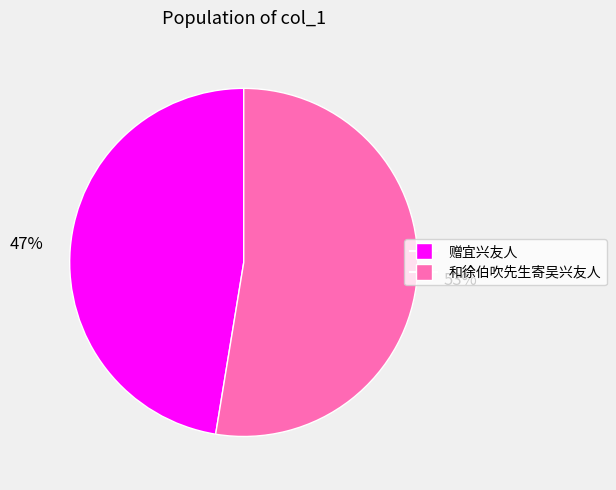

The 赠宜兴友人 slice represents 47% of the pie. True or false?

True